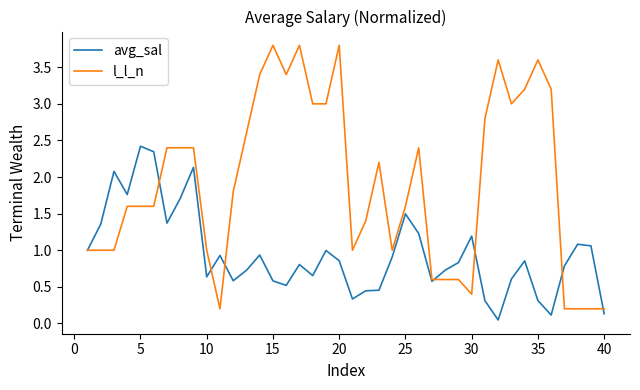

What is the highest value of the avg_sal series?

2.4